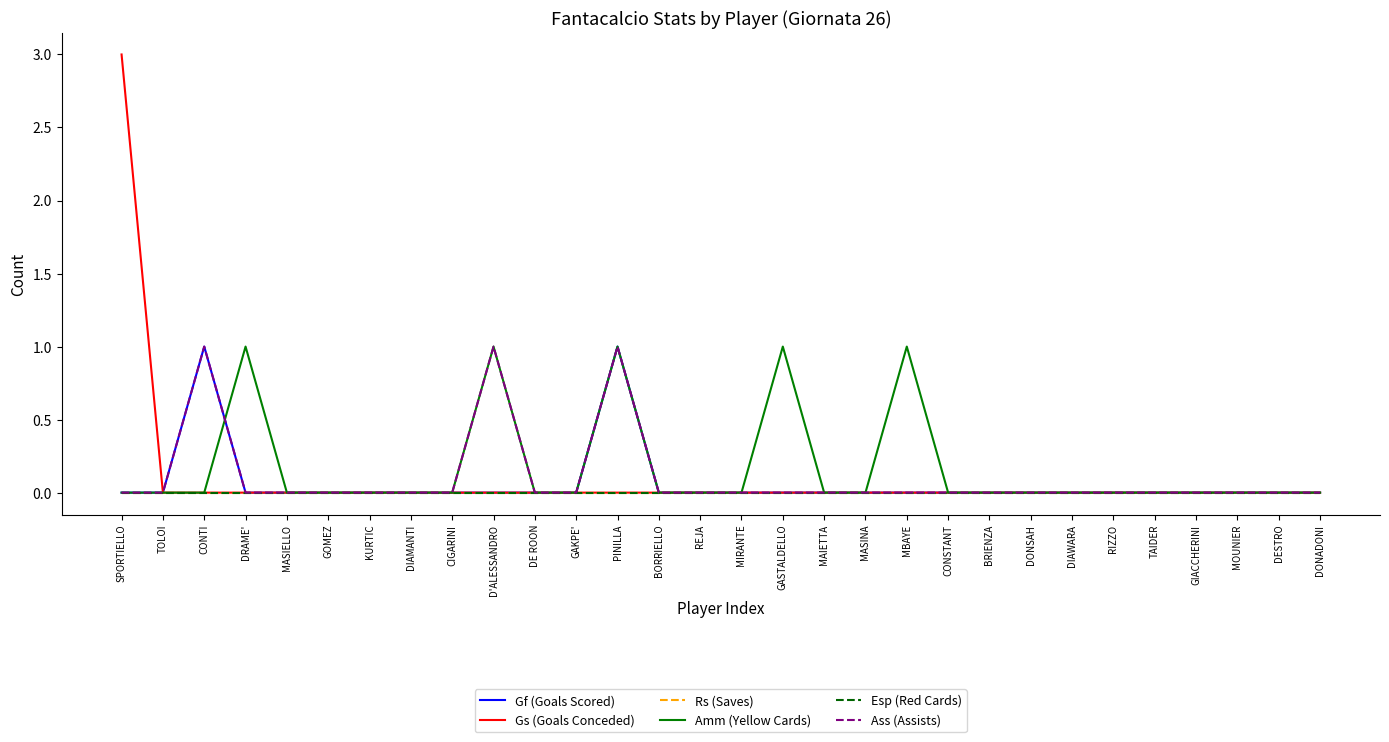

Reading left to right, extract all data points from this chart.

Gf (Goals Scored): 0	0	1	0	0	0	0	0	0	0	0	0	1	0	0	0	0	0	0	0	0	0	0	0	0	0	0	0	0	0
Gs (Goals Conceded): 3	0	0	0	0	0	0	0	0	0	0	0	0	0	0	0	0	0	0	0	0	0	0	0	0	0	0	0	0	0
Rs (Saves): 0	0	0	0	0	0	0	0	0	0	0	0	0	0	0	0	0	0	0	0	0	0	0	0	0	0	0	0	0	0
Amm (Yellow Cards): 0	0	0	1	0	0	0	0	0	1	0	0	1	0	0	0	1	0	0	1	0	0	0	0	0	0	0	0	0	0
Esp (Red Cards): 0	0	0	0	0	0	0	0	0	0	0	0	0	0	0	0	0	0	0	0	0	0	0	0	0	0	0	0	0	0
Ass (Assists): 0	0	1	0	0	0	0	0	0	1	0	0	1	0	0	0	0	0	0	0	0	0	0	0	0	0	0	0	0	0